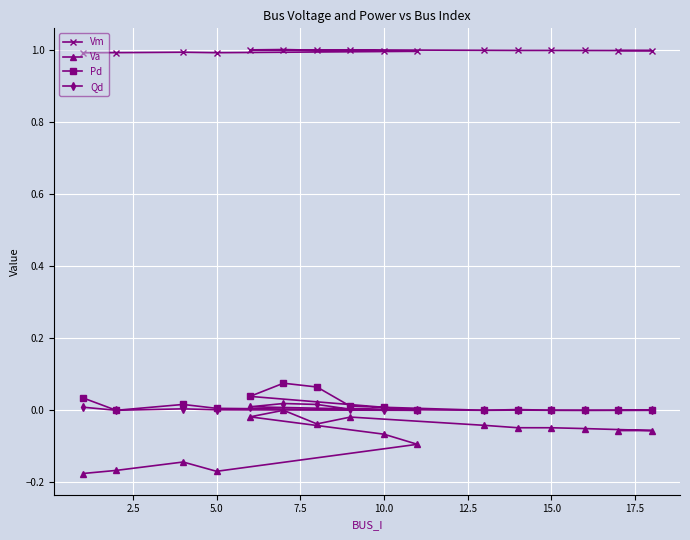

True or false: Qd and Va cross at least once.

False